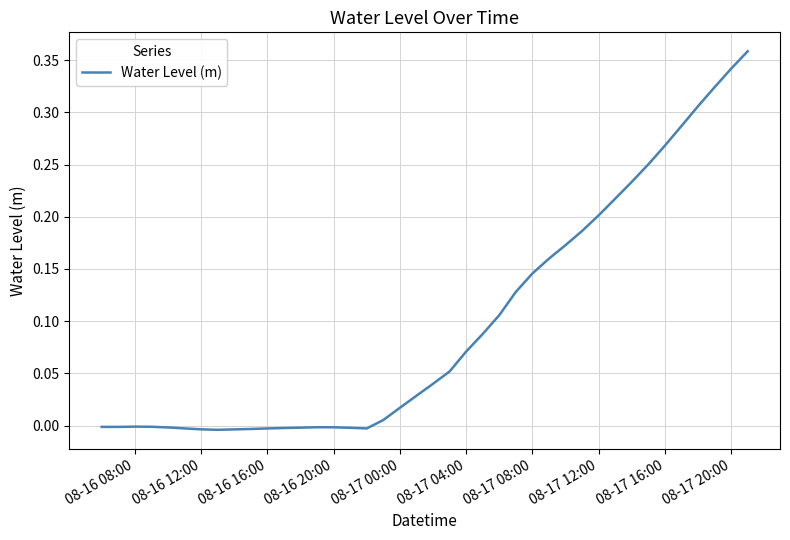

How many lines are shown in the chart?

1